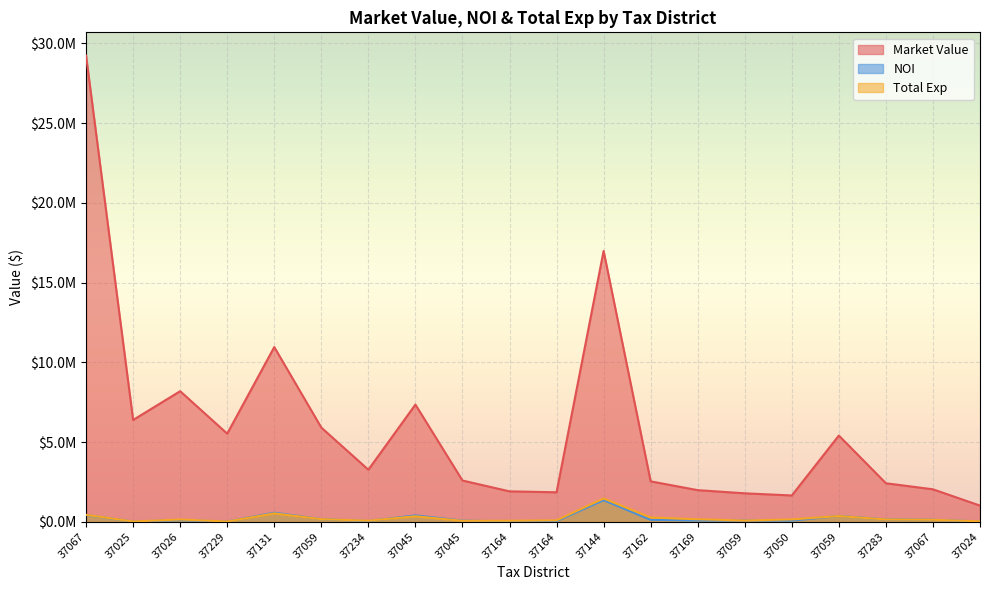

What is the difference between the Market Value values at 37045 and 37067?

26648749.5